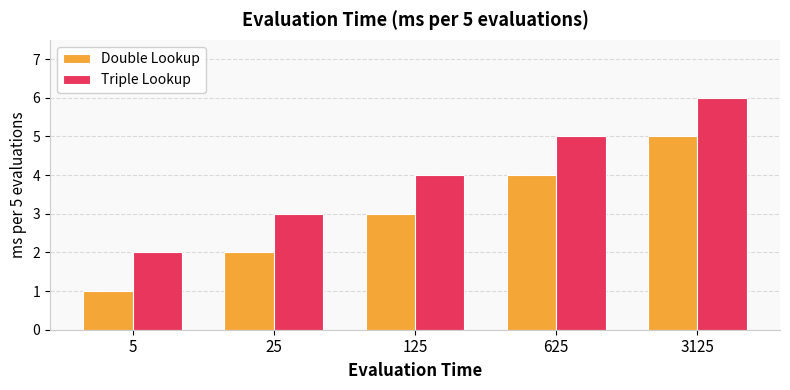

Rank the categories by Triple Lookup value from lowest to highest.

5, 25, 125, 625, 3125